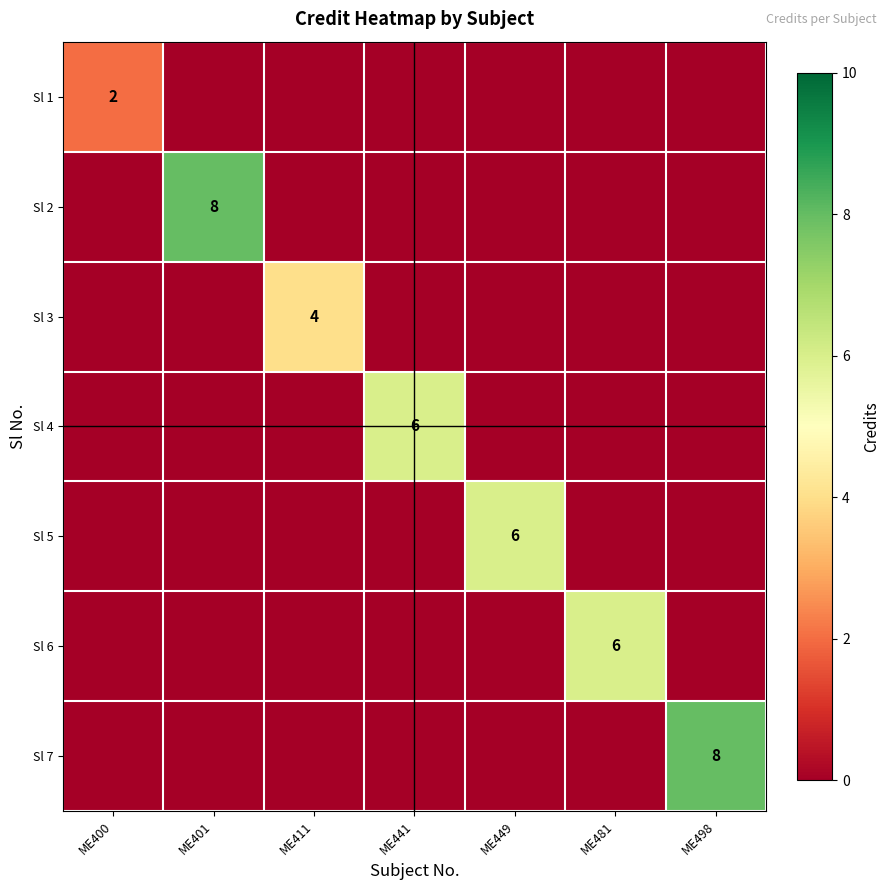

How many positive values does the Sl 4 series have?

1